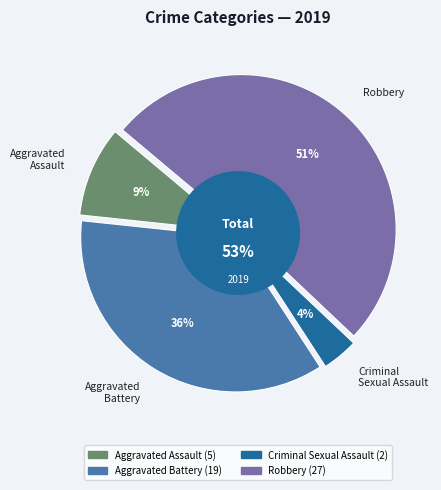

Rank the categories by value from highest to lowest.

Robbery, Aggravated Battery, Aggravated Assault, Criminal Sexual Assault